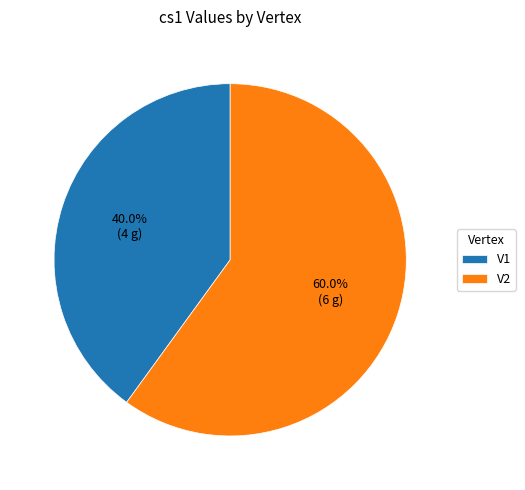

What percentage is the V1 slice, to the nearest percent?

40%